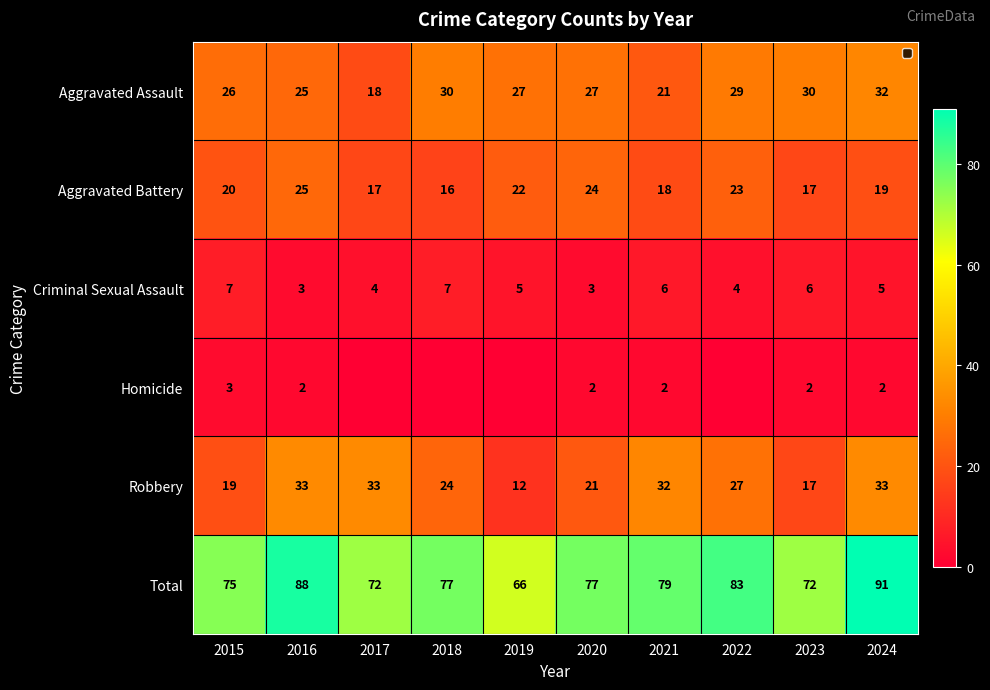

What is the difference between the second highest and minimum values in the Criminal Sexual Assault series?

4